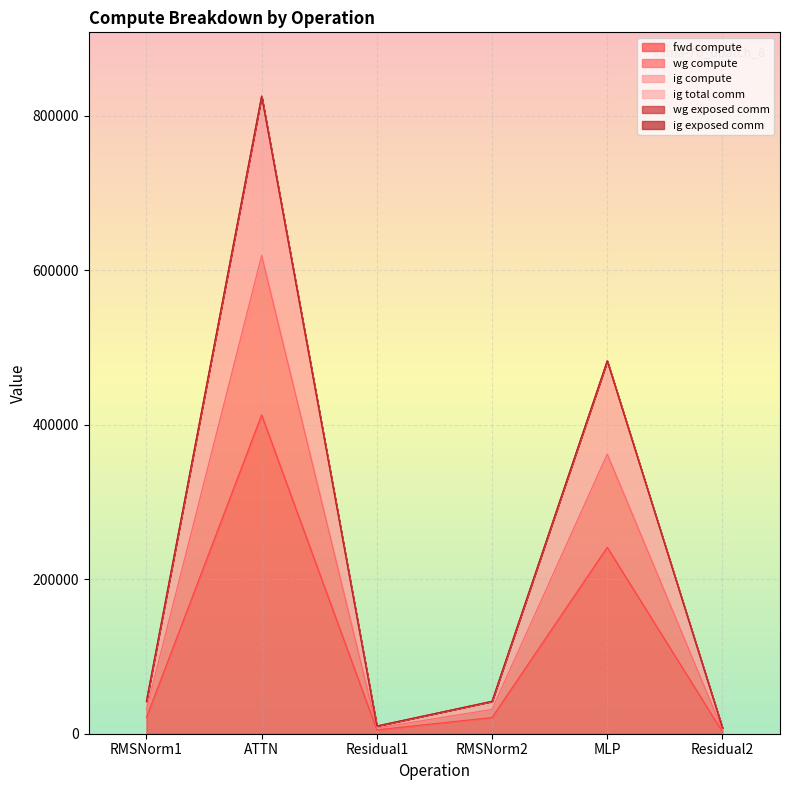

Between RMSNorm1 and Residual1, which is larger?

RMSNorm1